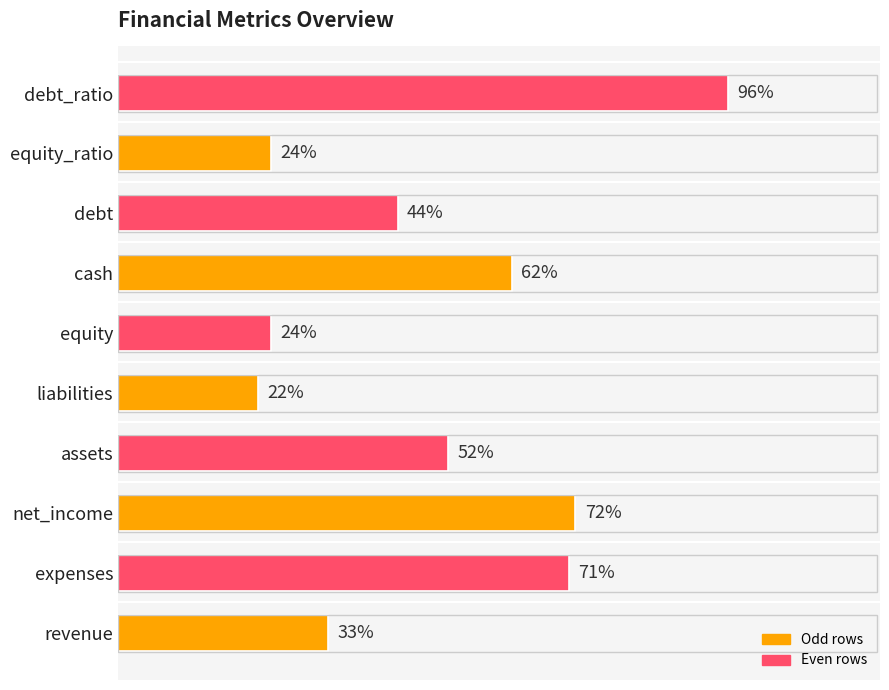

At which category does the chart reach its minimum across all series?

liabilities